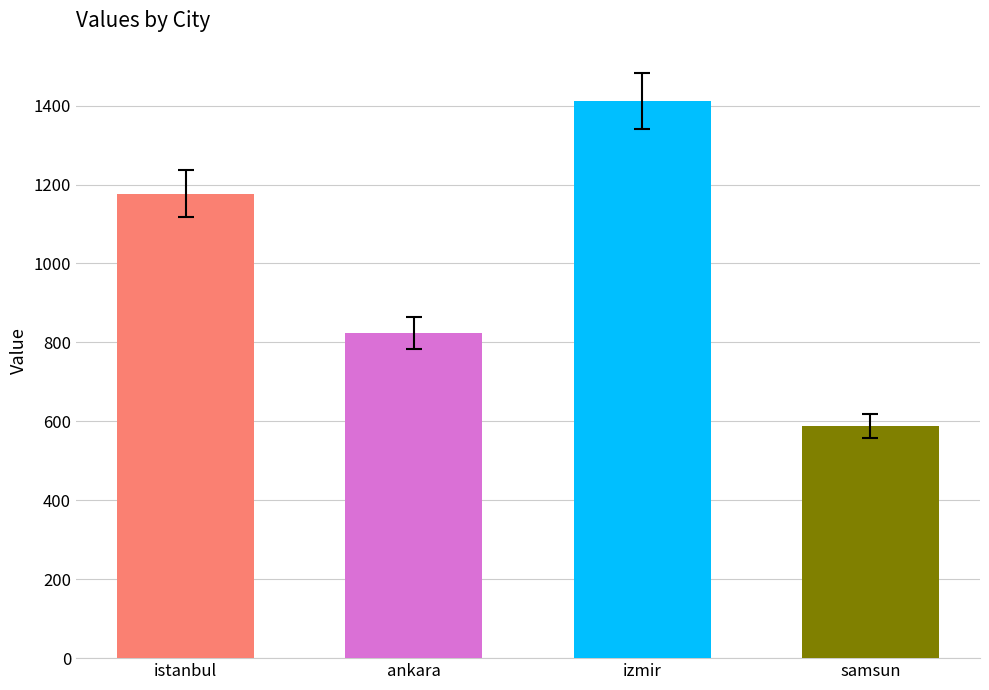

Rank the categories by value from highest to lowest.

izmir, istanbul, ankara, samsun